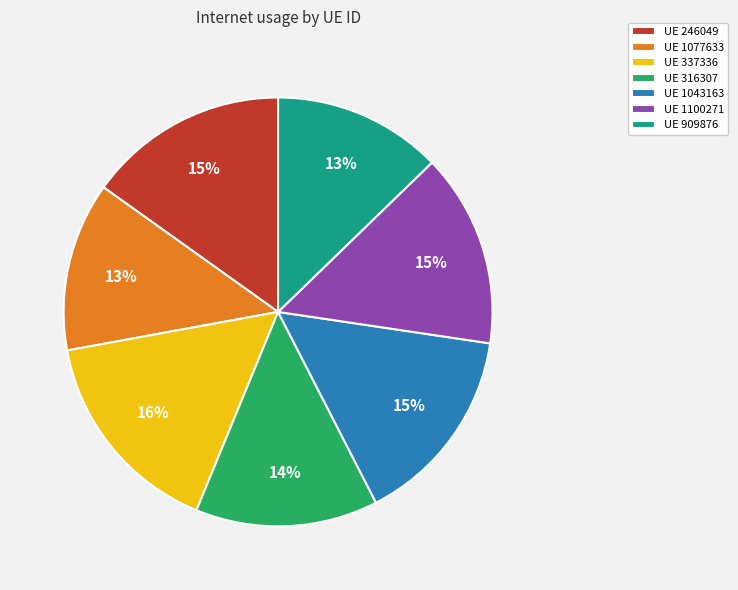

Does any single category account for the majority?

No